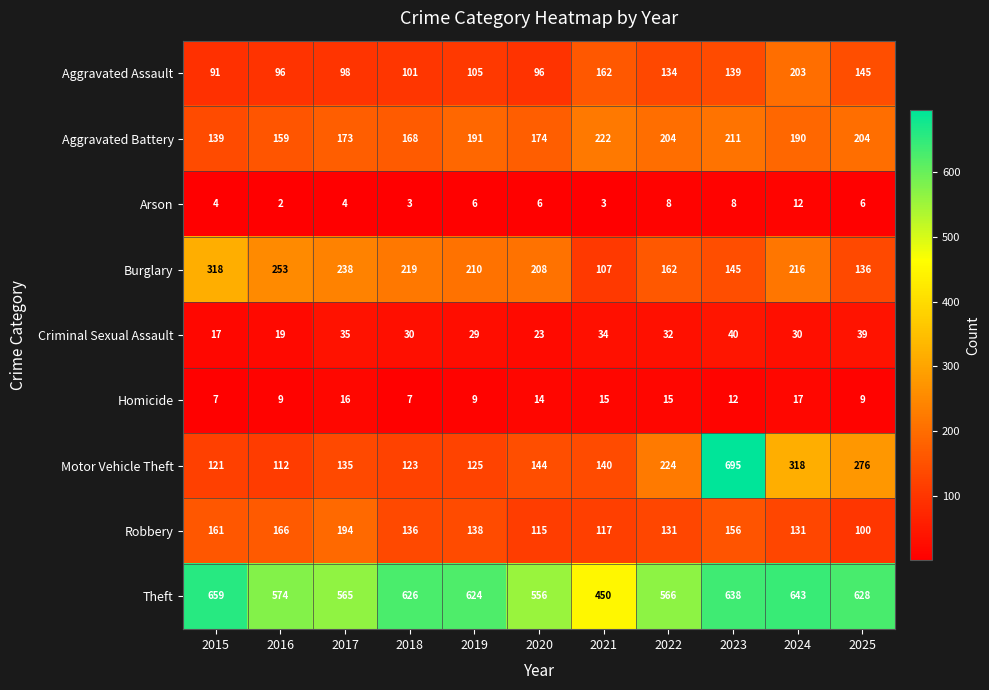

What is the total value across all series at 2019?

1437